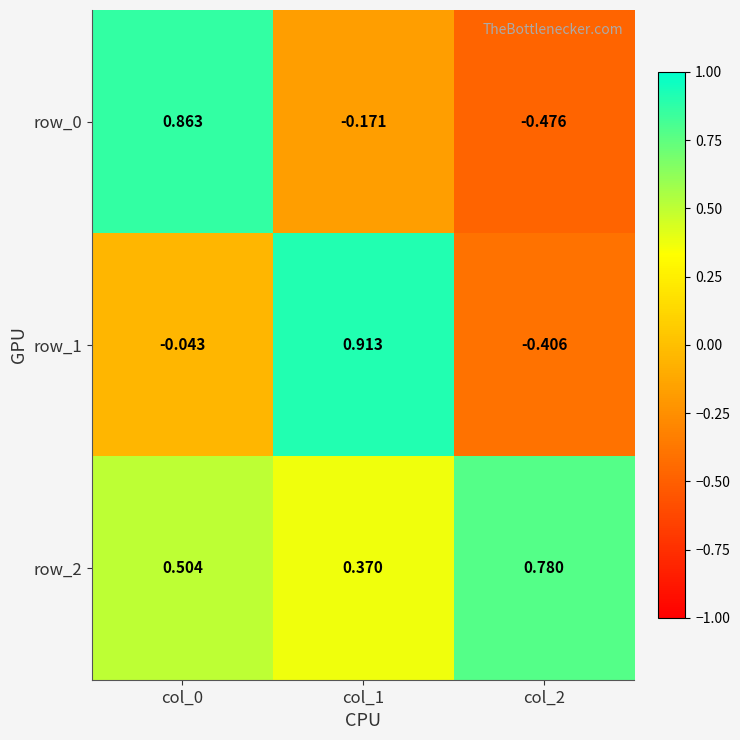

Is the value of row_0 at col_2 greater than the value of row_1 at col_1?

No